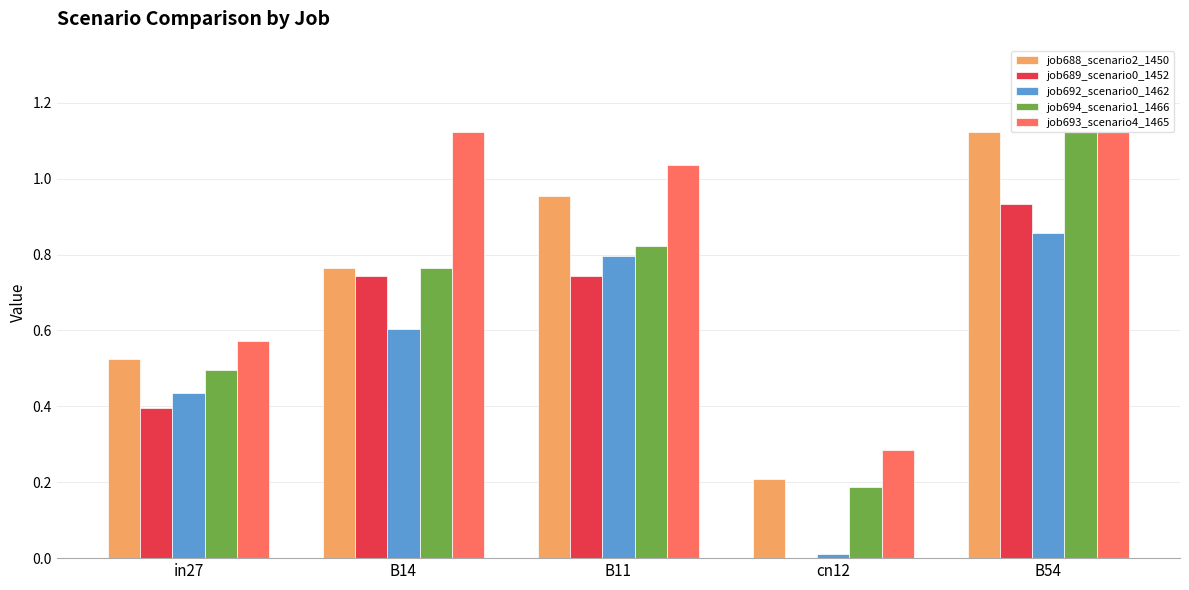

What is the maximum value for job693_scenario4_1465?

1.1